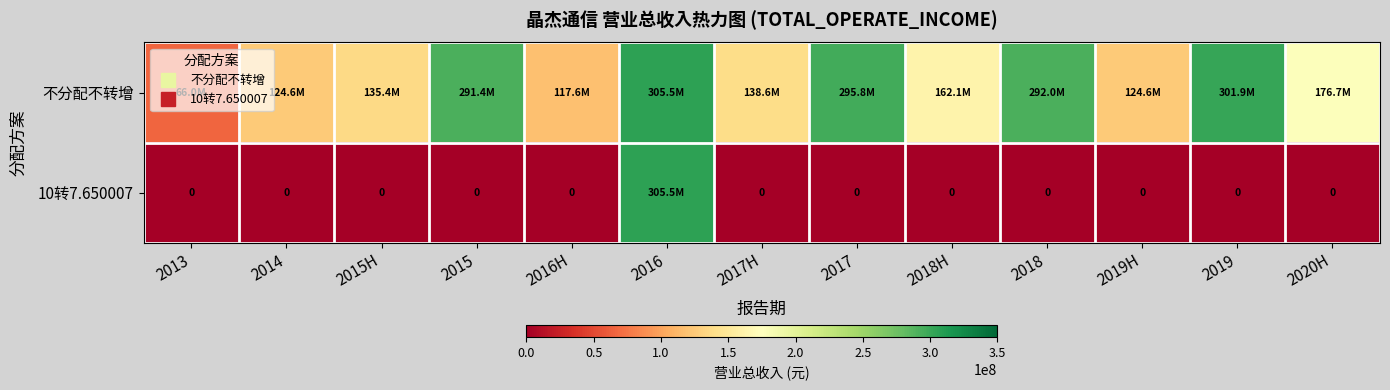

What is the maximum value for 不分配不转增?

305506181.4